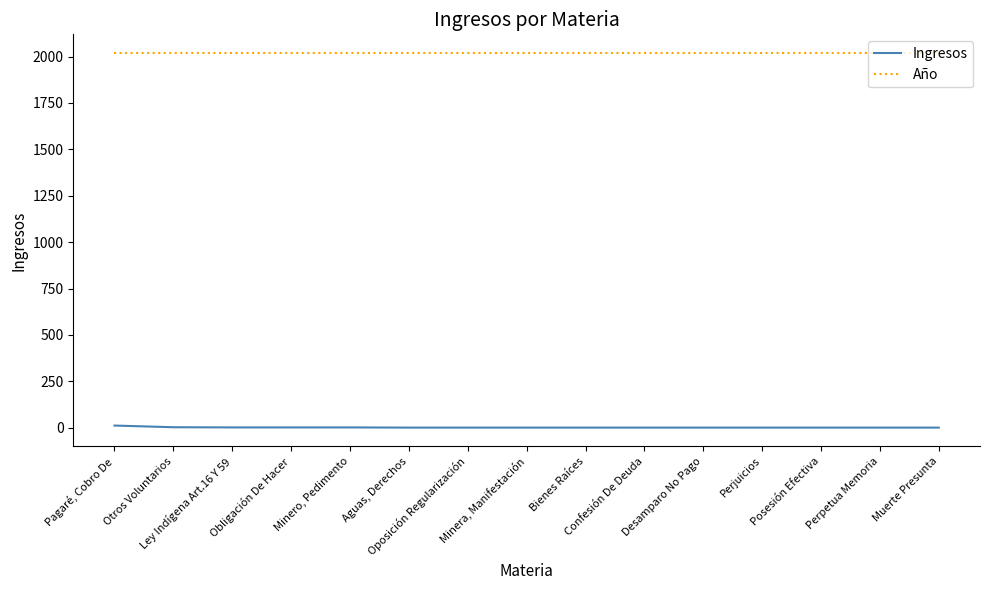

True or false: Año and Ingresos intersect in this chart.

False